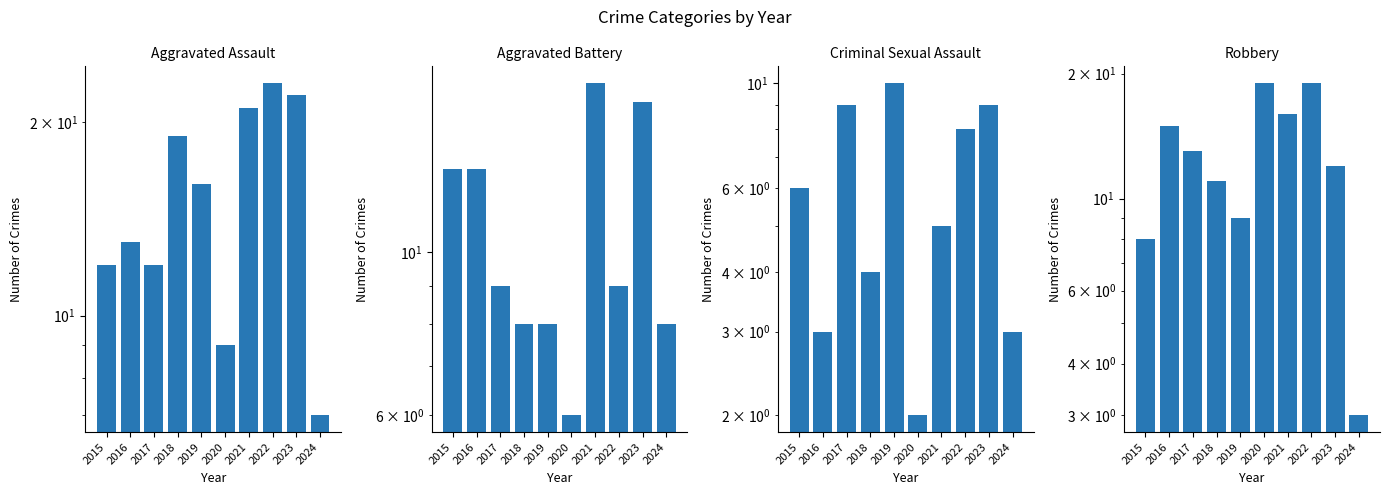

Rank the series by their maximum value, from highest to lowest.

Aggravated Assault, Robbery, Aggravated Battery, Criminal Sexual Assault